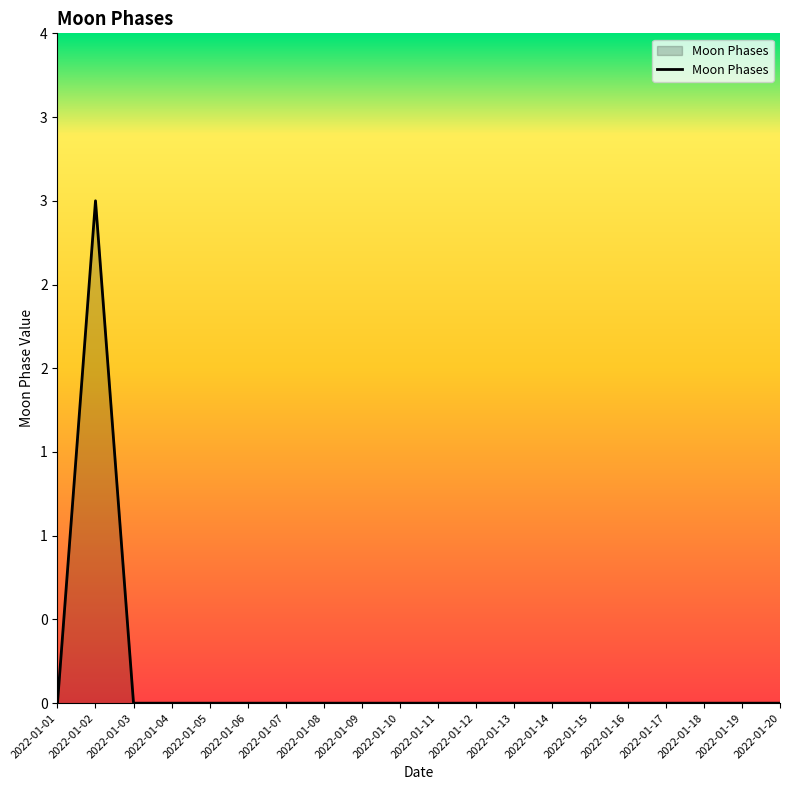

Does the chart display data point markers on the line(s)?

No